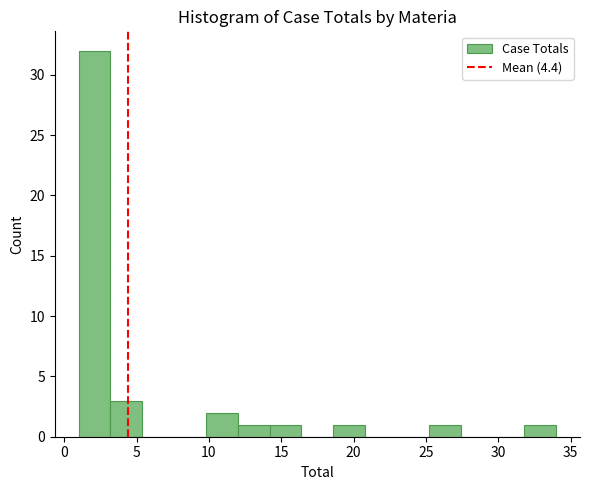

Over which range of the x-axis is the bar tallest?

1.0 to 3.2